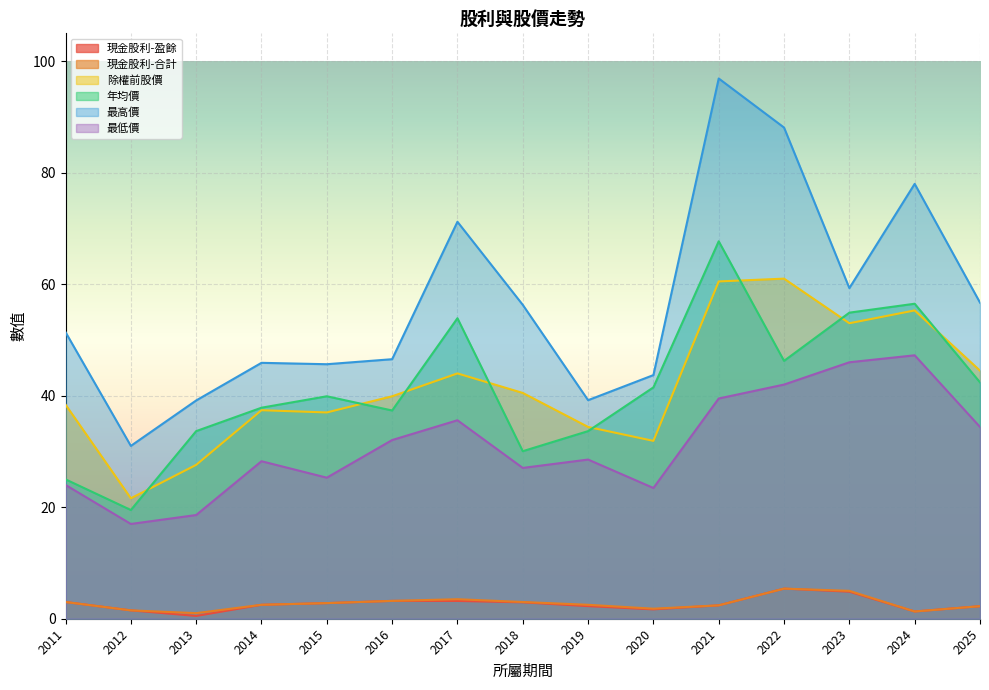

The 最高價 series shows 71.2 at 2017. True or false?

True